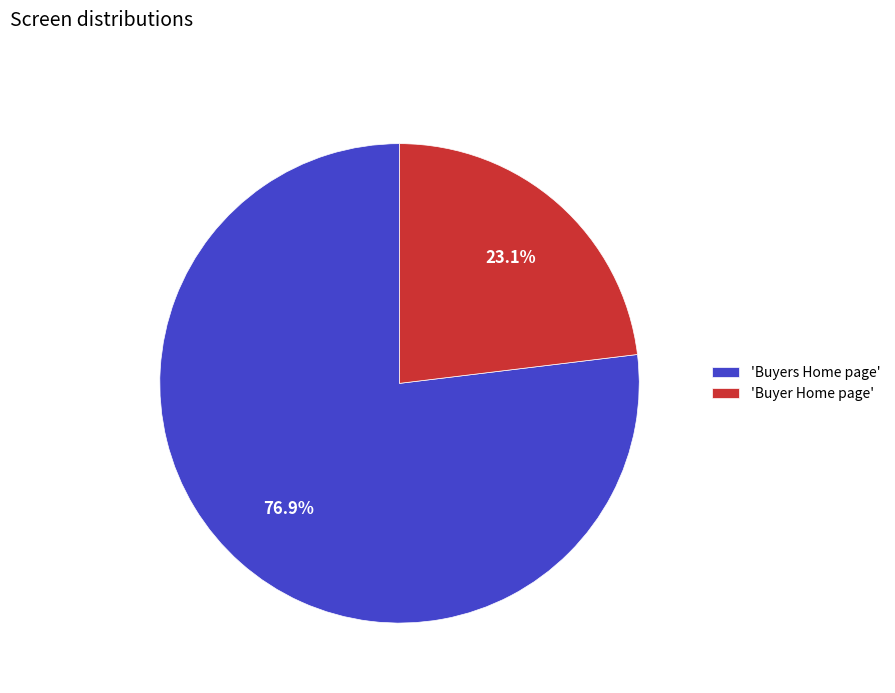

Which slice represents more than half of the pie?

'Buyers Home page'